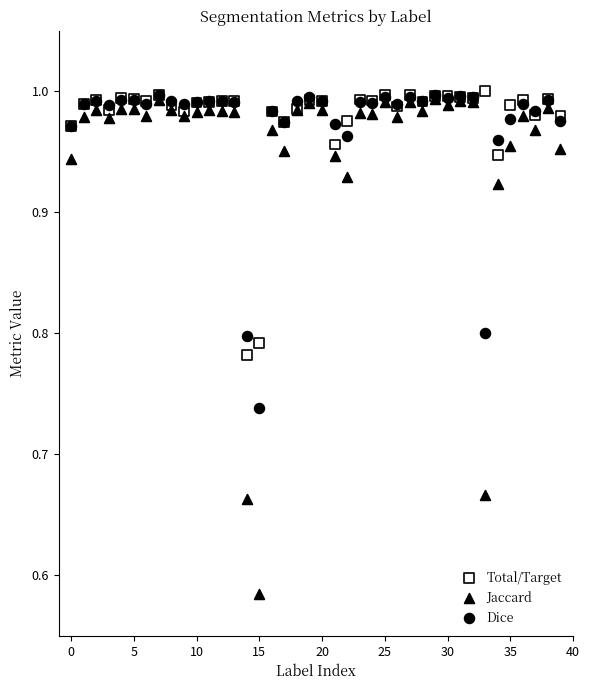

What are all the series names shown in the legend?

Total/Target, Jaccard, Dice